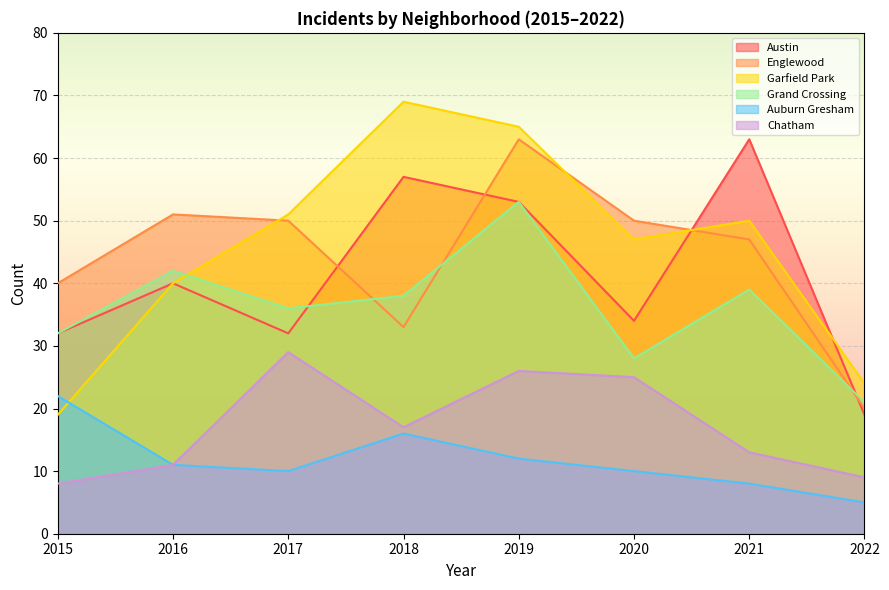

What is the value of the Grand Crossing point at the 4th from the left?

38